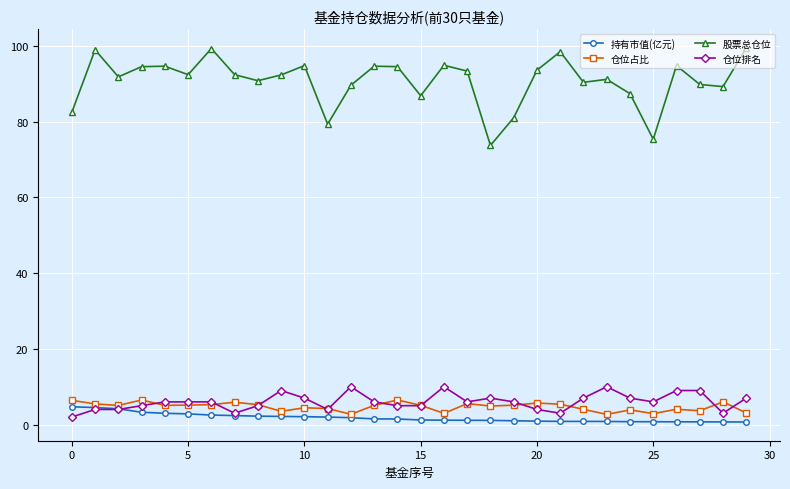

Rank the series by their maximum value, from highest to lowest.

股票总仓位, 仓位排名, 仓位占比, 持有市值(亿元)